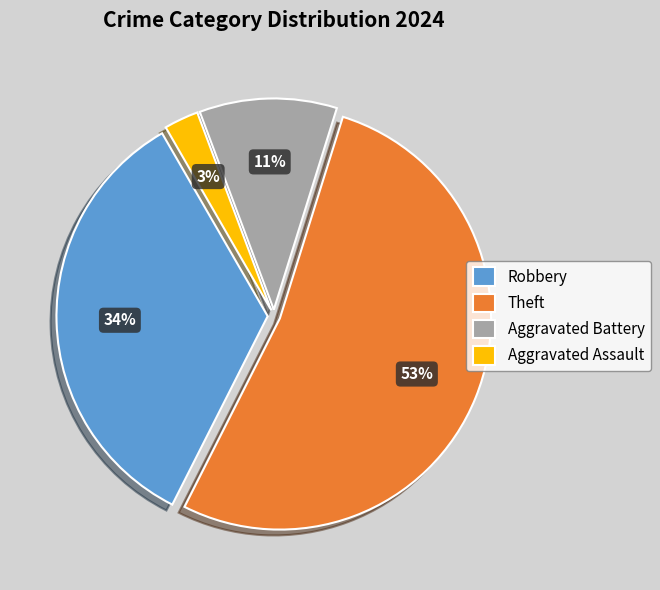

Is it true that Theft is 58% of the pie?

False